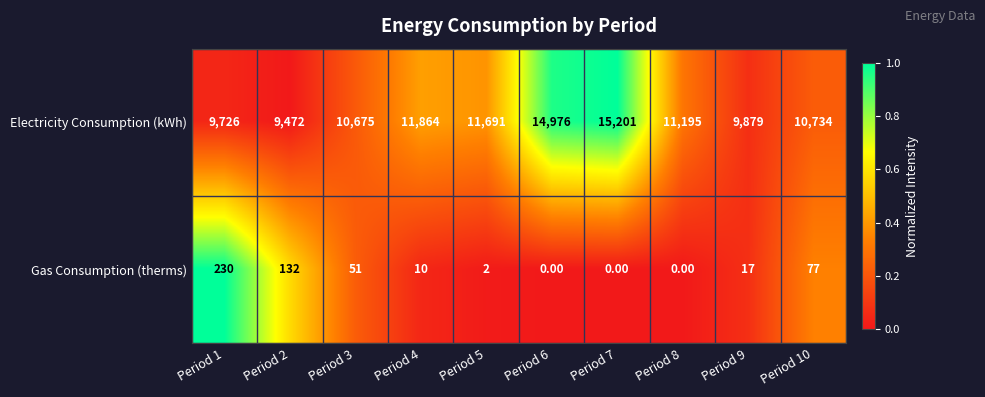

At which category is the sum across all series the highest?

Period 7